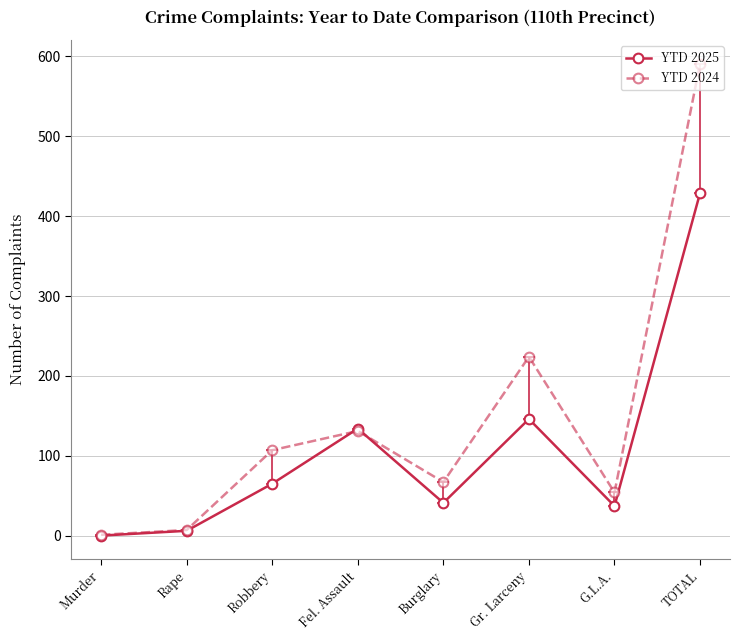

What are all the series names shown in the legend?

YTD 2025, YTD 2024